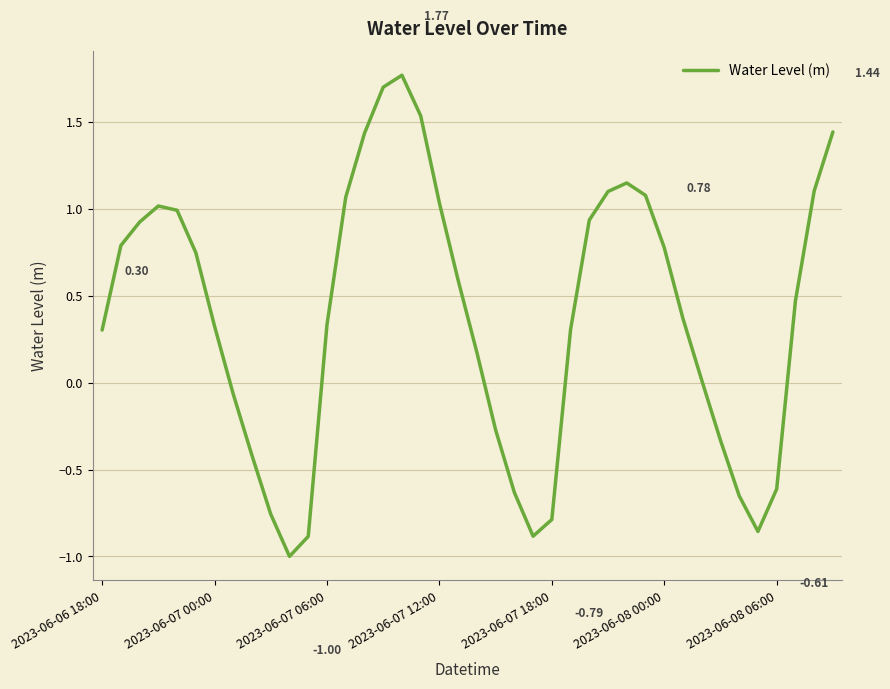

At which category does the chart reach its minimum across all series?

10